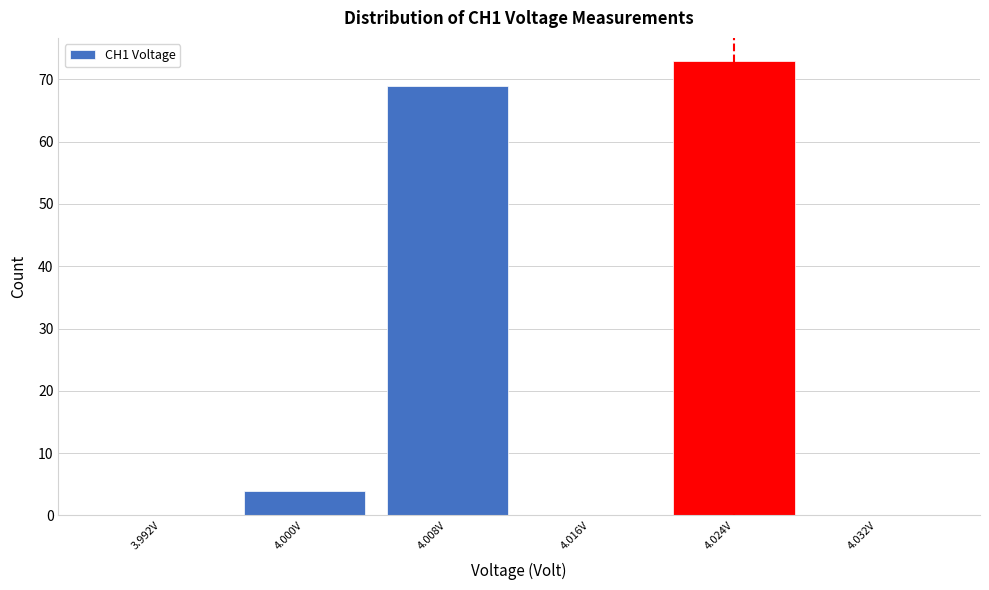

Reading left to right, list every bar in this chart as the range it spans on the x-axis followed by its height. The values are not printed on the chart, so give them approximately, as read against the axis.

3.988 to 3.996: 0
3.996 to 4.004: 4
4.004 to 4.012: 69
4.012 to 4.020: 0
4.020 to 4.028: 73
4.028 to 4.036: 0